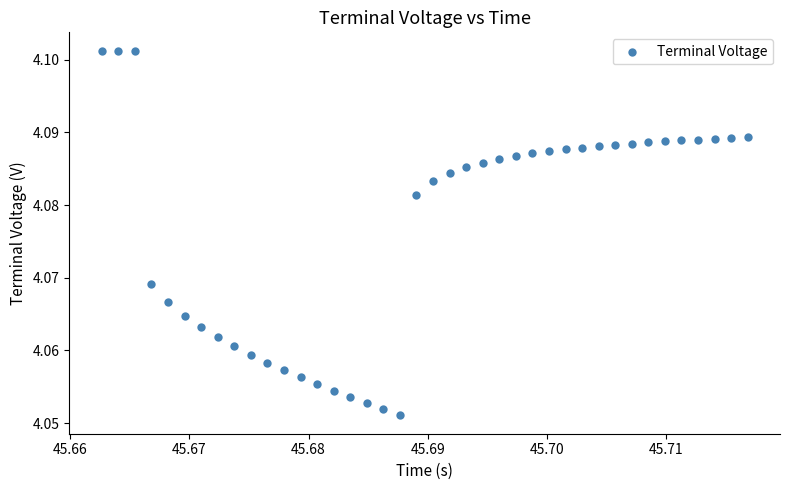

How many data points are displayed?

40